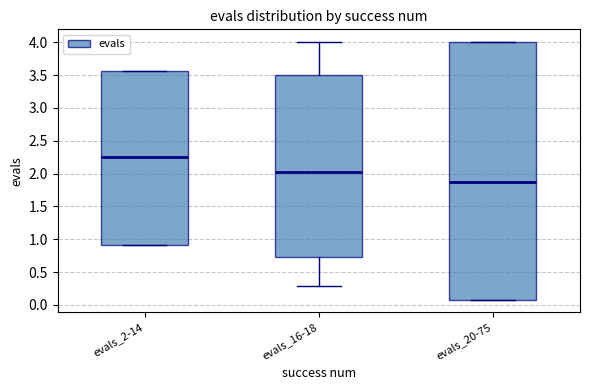

Where is the lower edge of the box for evals_2-14 on the y-axis? The values are not printed on the chart, so give them approximately, as read against the axis.

0.90